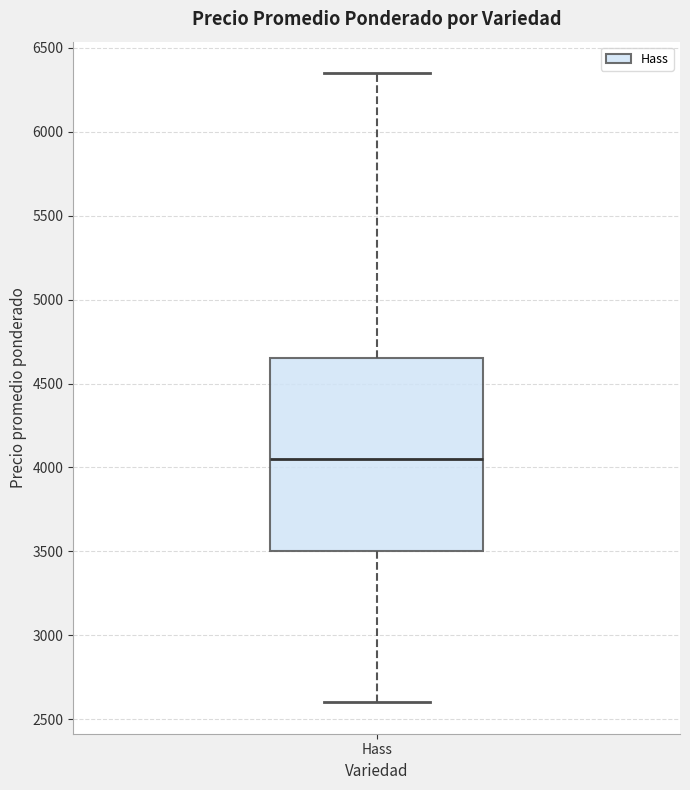

Where is the lower edge of the box for Hass on the y-axis? The values are not printed on the chart, so give them approximately, as read against the axis.

3500